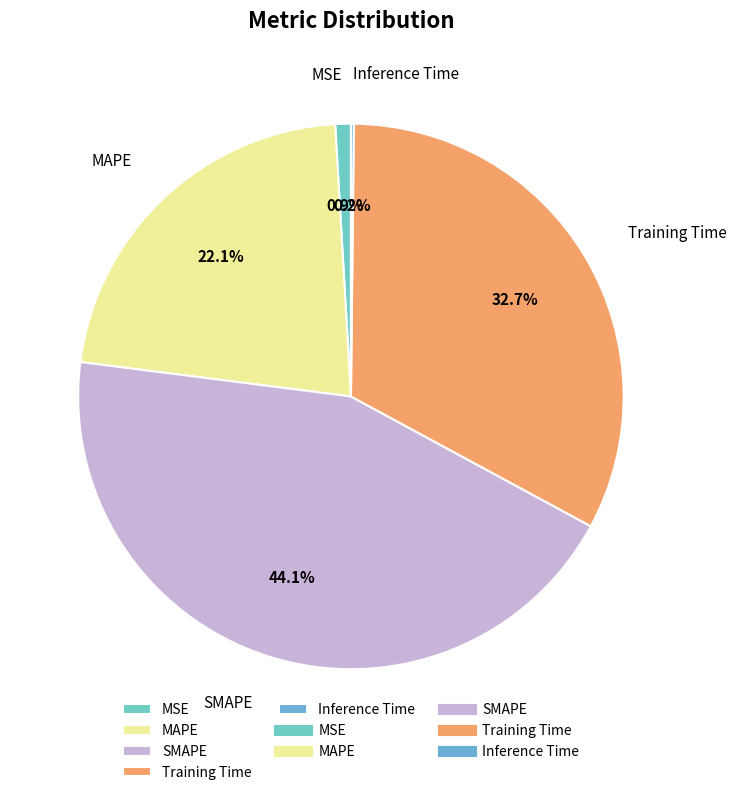

The MAPE slice represents 7% of the pie. True or false?

False